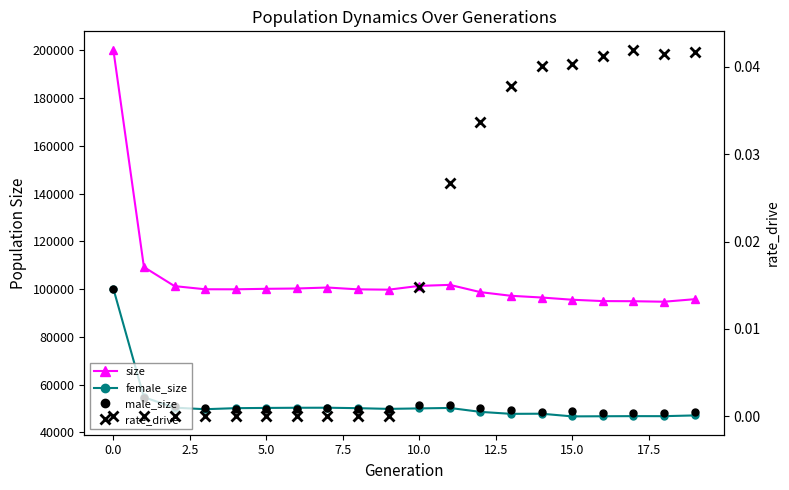

How many values in rate_drive are above zero?

10